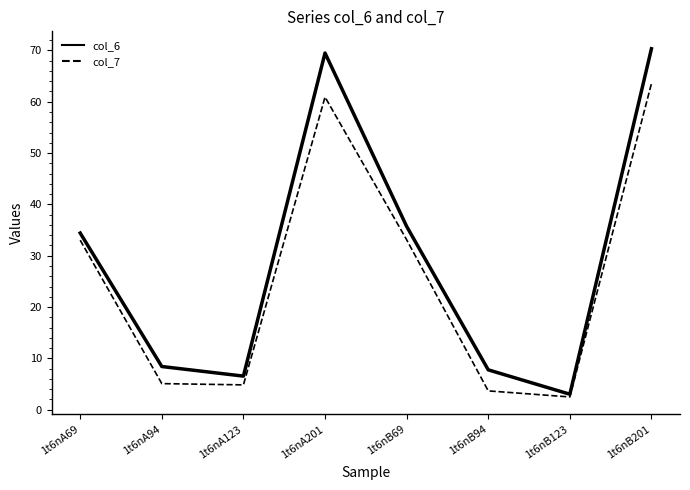

At how many categories does at least one series exceed 17?

4